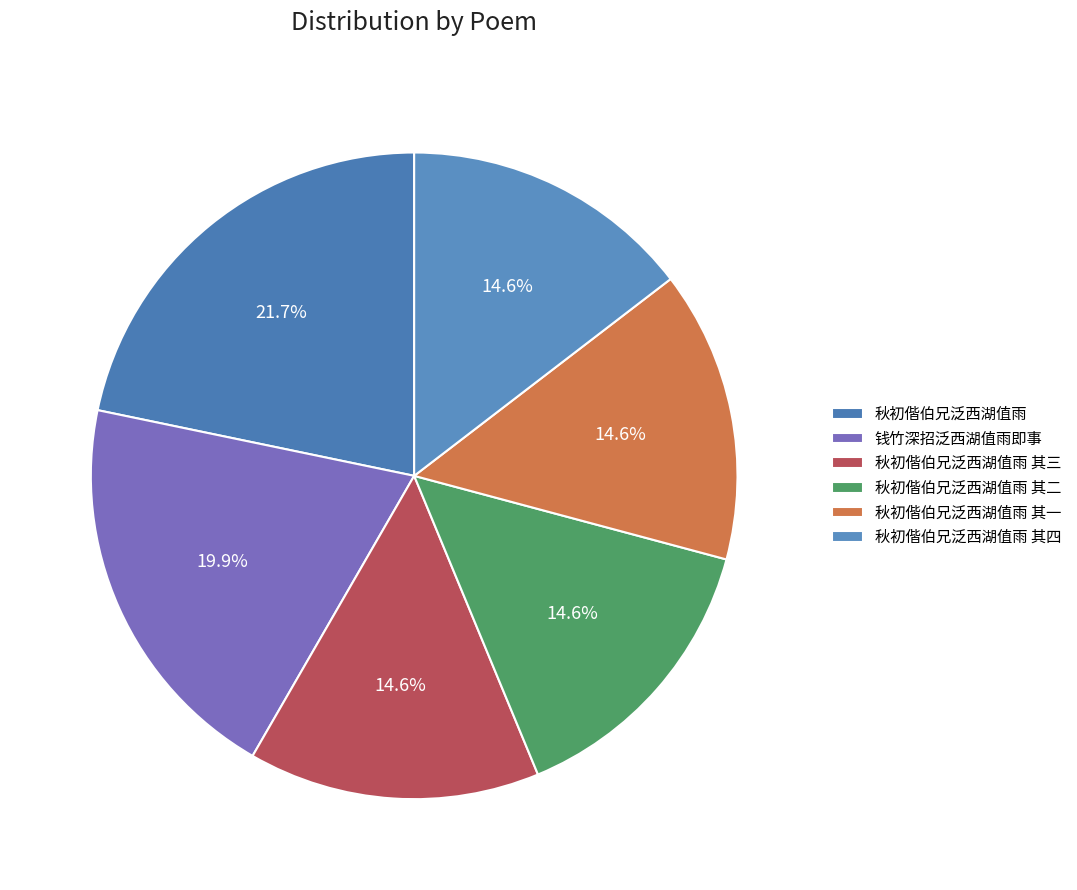

To the nearest percent, what is the average slice percentage?

17%